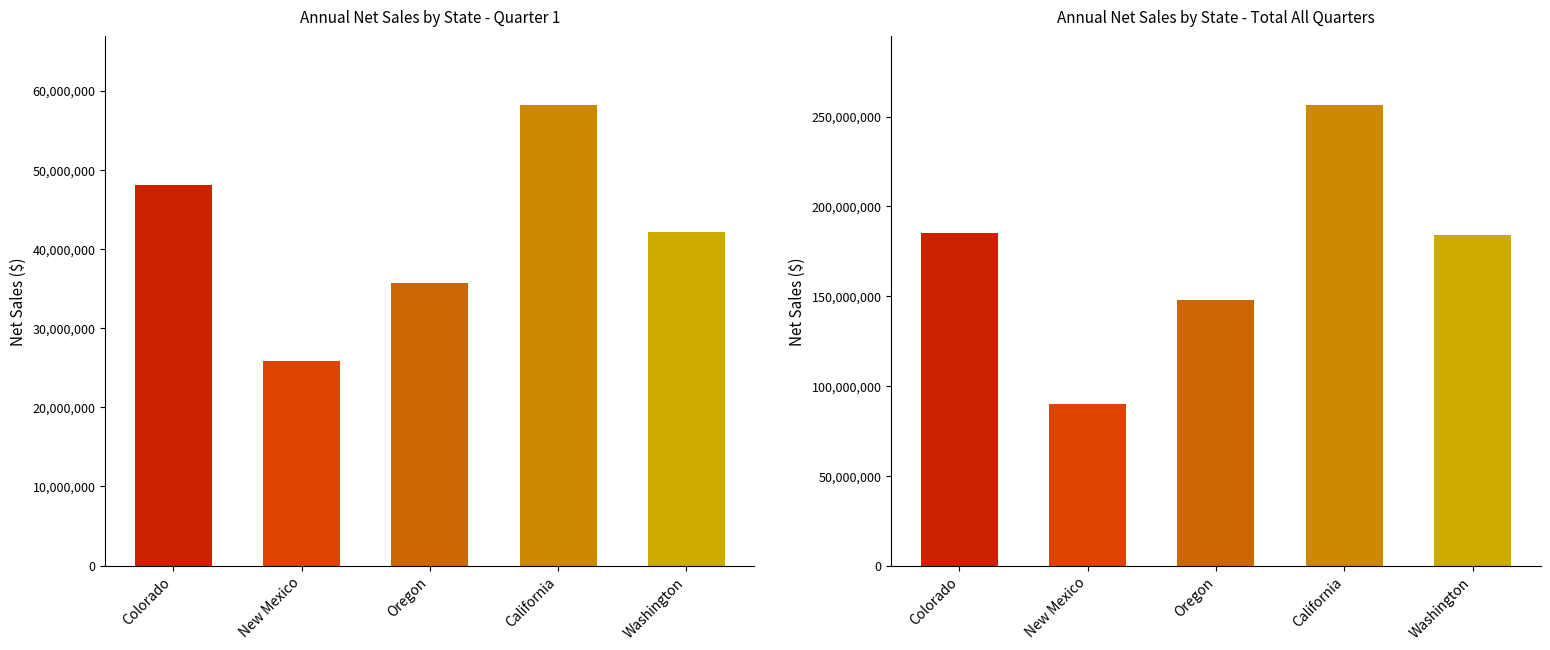

How many data points does each series have?

5